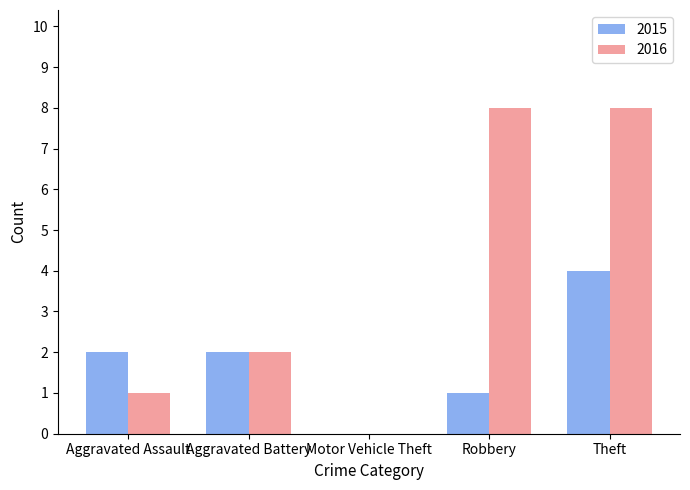

Which category has the highest value in the 2015 series?

Theft